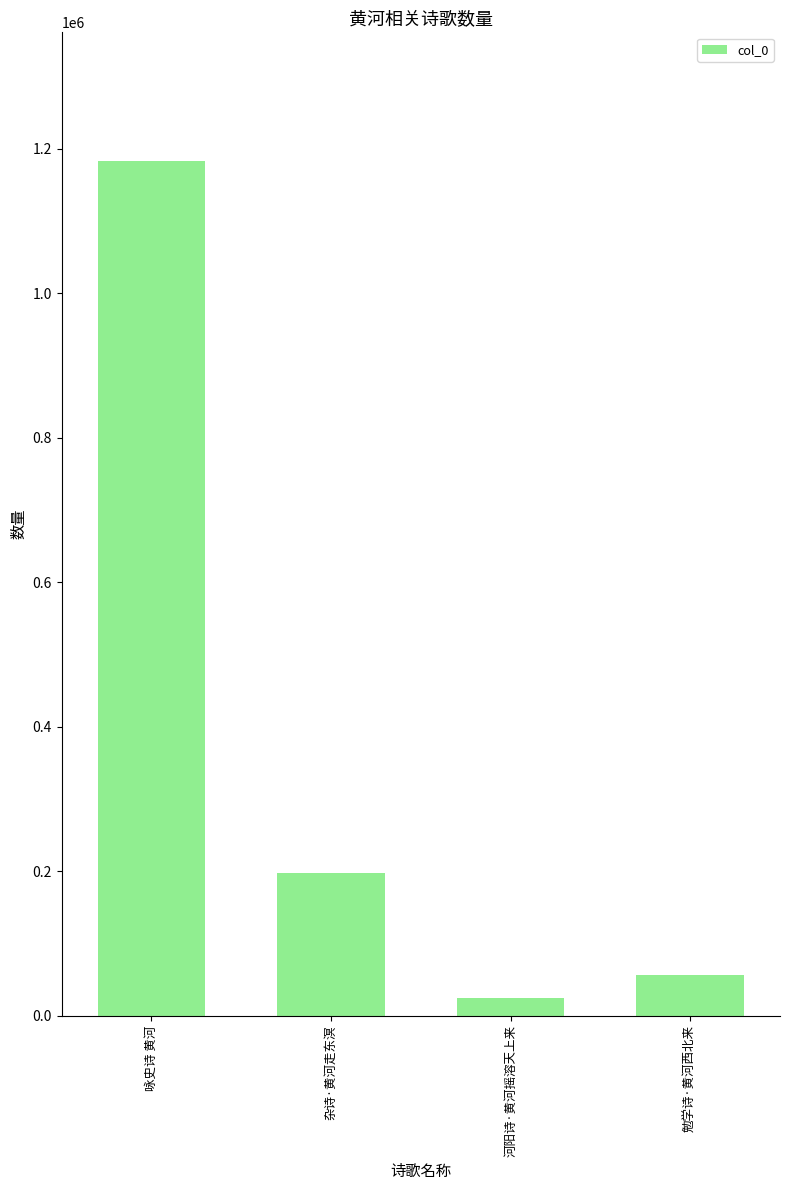

Reading right to left, extract all data points from this chart.

勉学诗·黄河西北来=56635	河阳诗·黄河摇溶天上来=24285	杂诗·黄河走东溟=198094	咏史诗 黄河=1183493